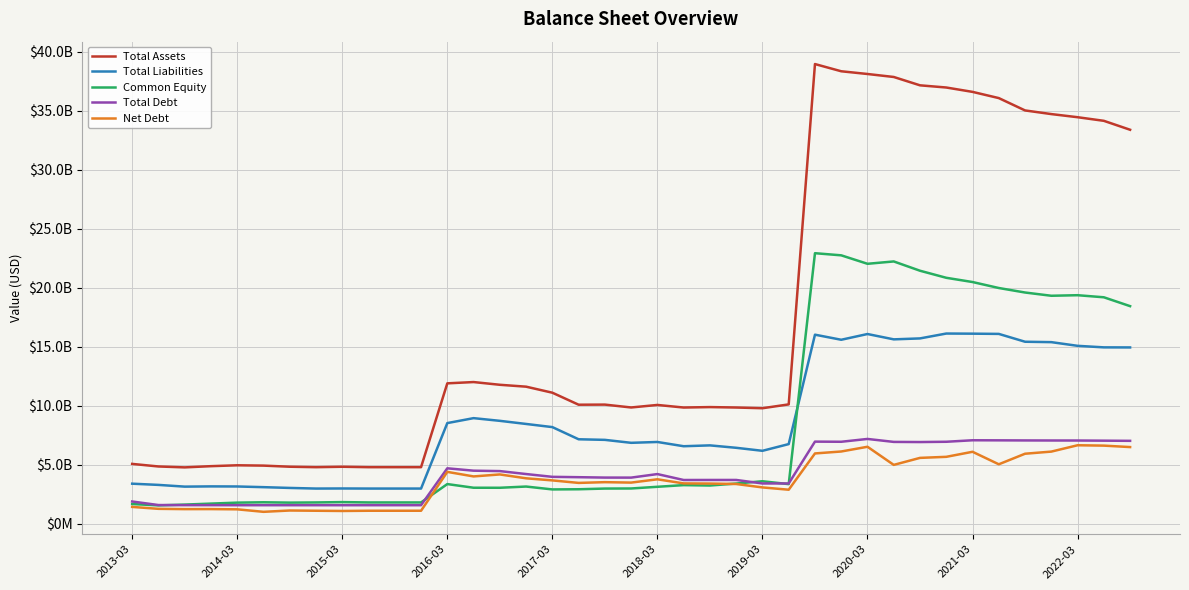

Where does the Net Debt series first go above 3529000000?

2016-03